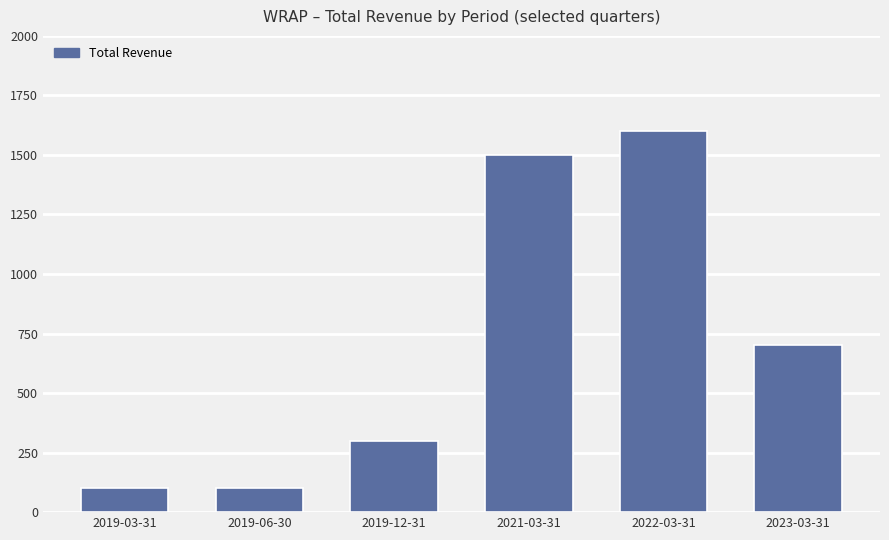

What is the label of the 6th bar from the left?

2023-03-31